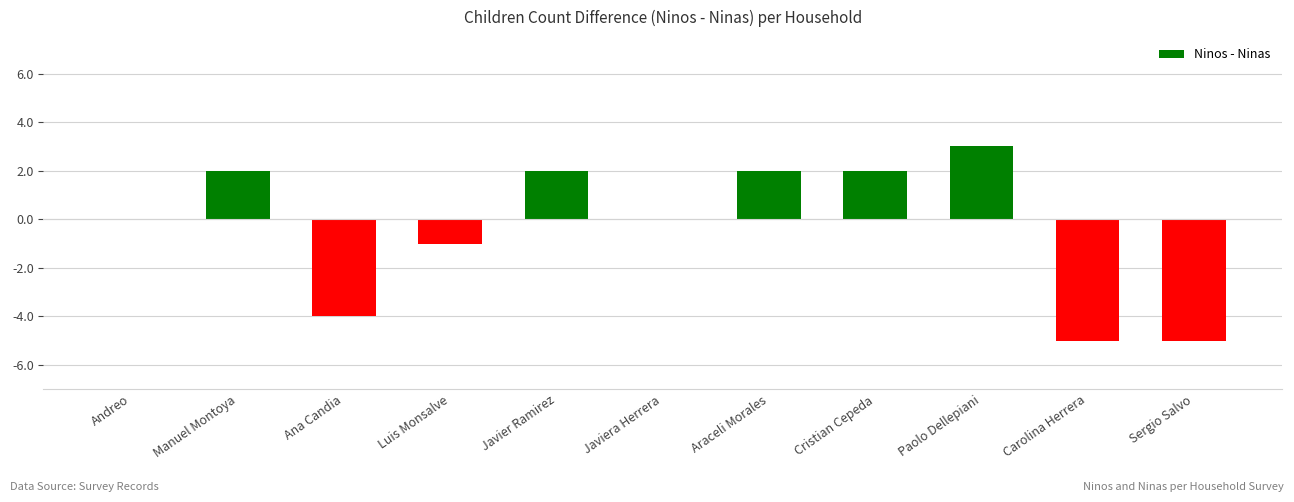

Which category has the highest value across all series?

Paolo Dellepiani